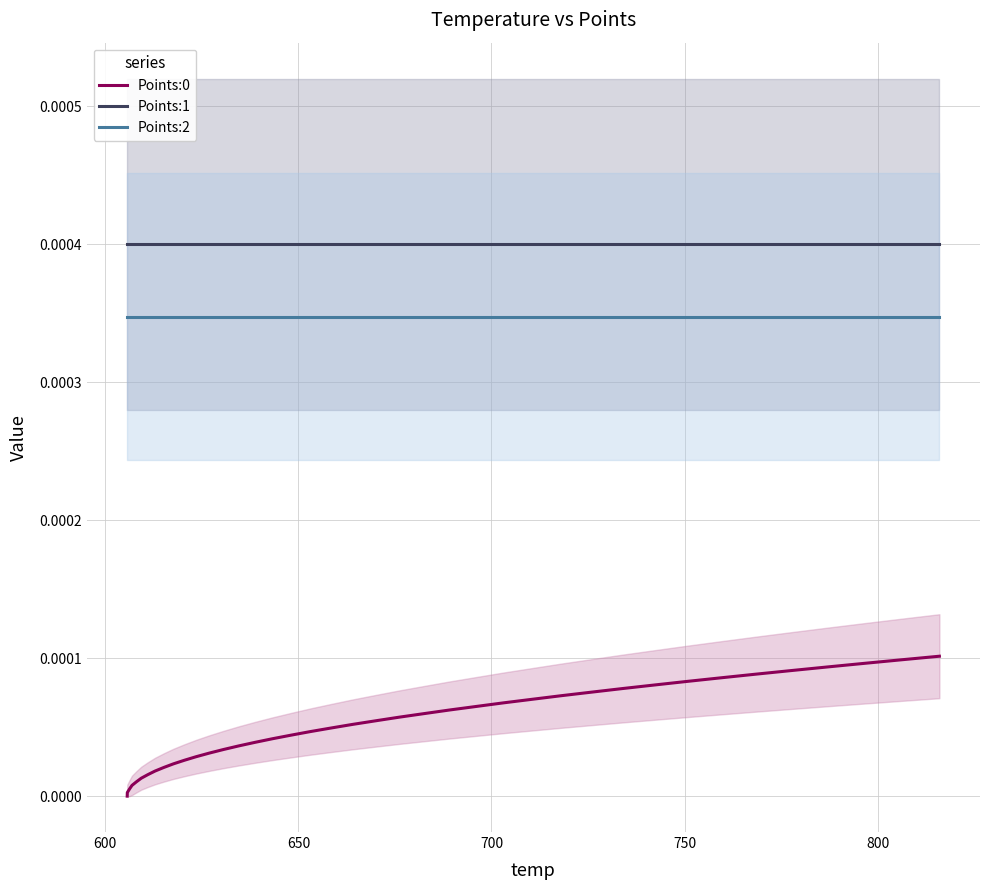

True or false: Points:0 and Points:2 cross at least once.

False